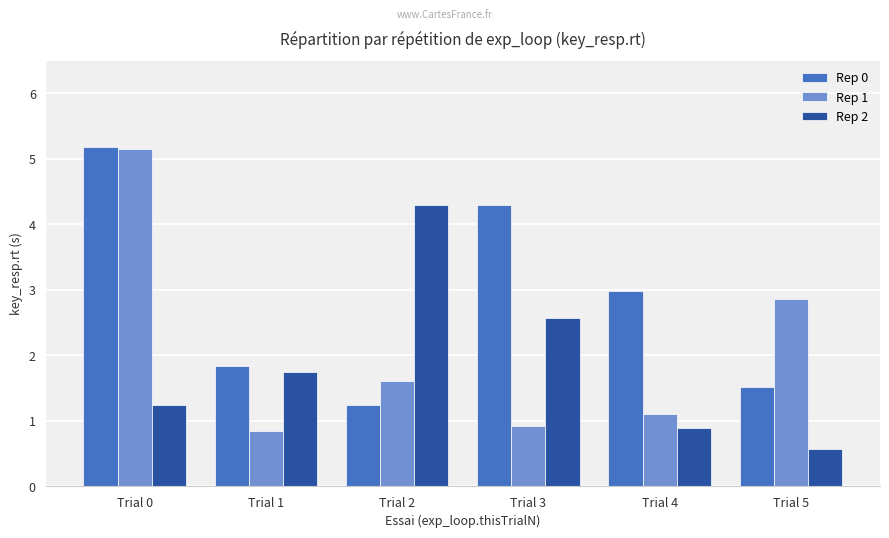

What is the sum of all Rep 0 values?

17.1